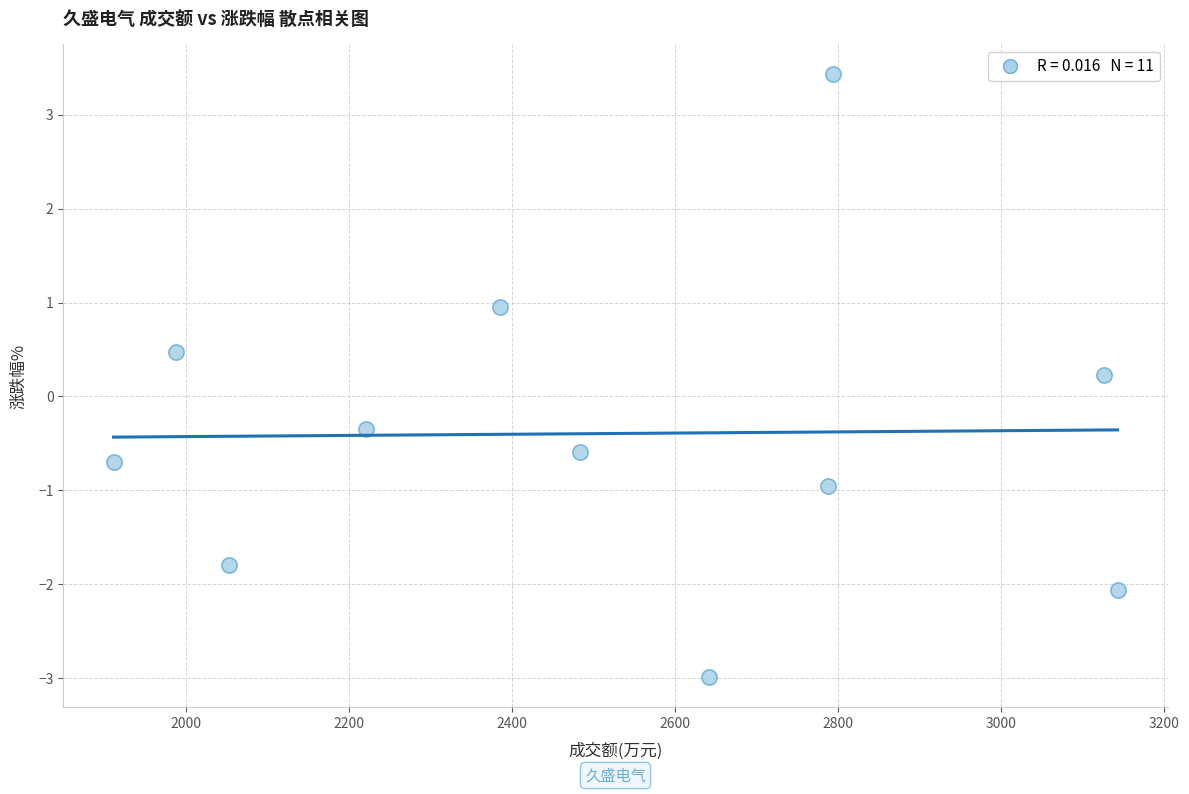

What is the average X value?

2503.2